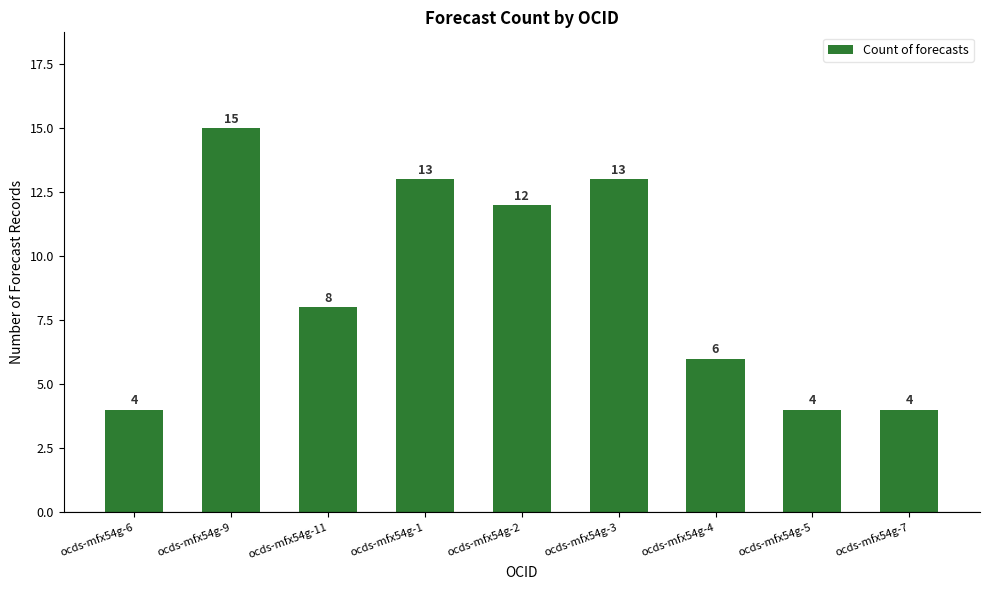

What is the label of the 7th bar from the right?

ocds-mfx54g-11